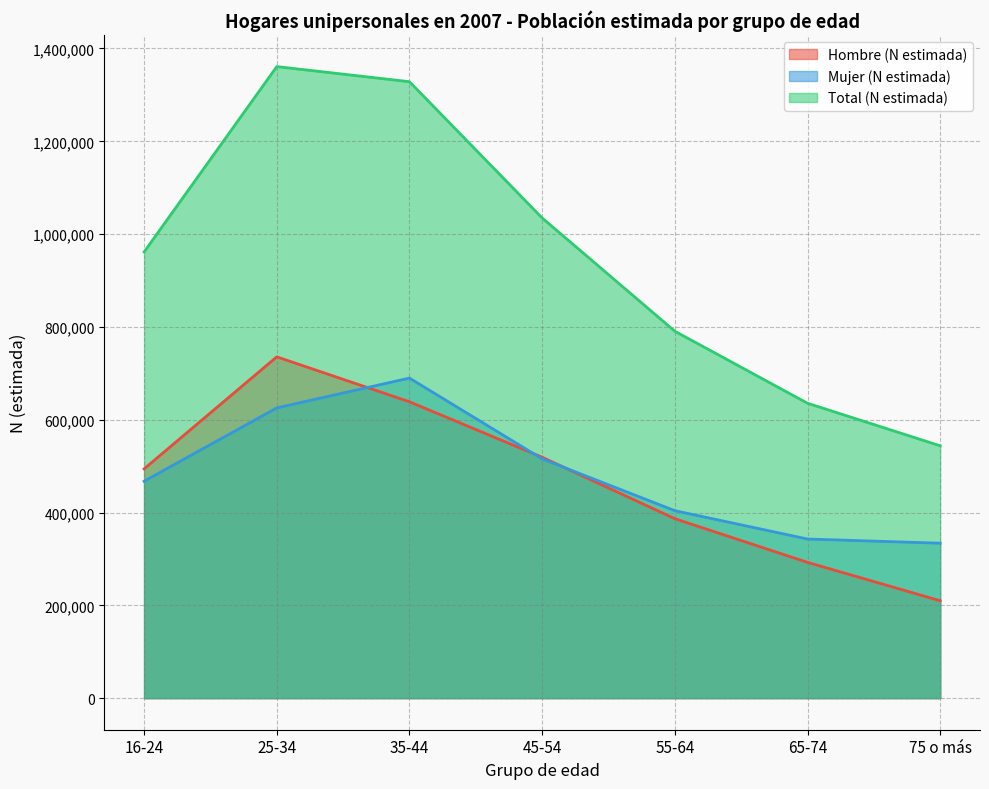

Is the value of Mujer (N estimada) at 25-34 greater than the value of Total (N estimada) at 25-34?

No